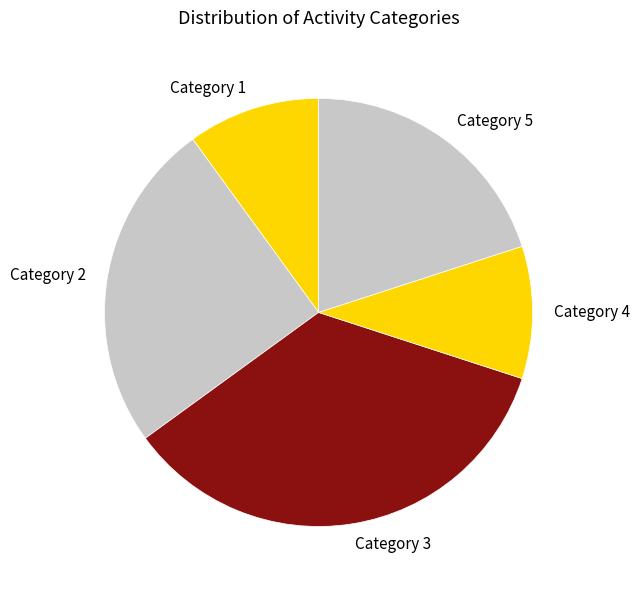

Which category has the biggest portion of the pie?

Category 3